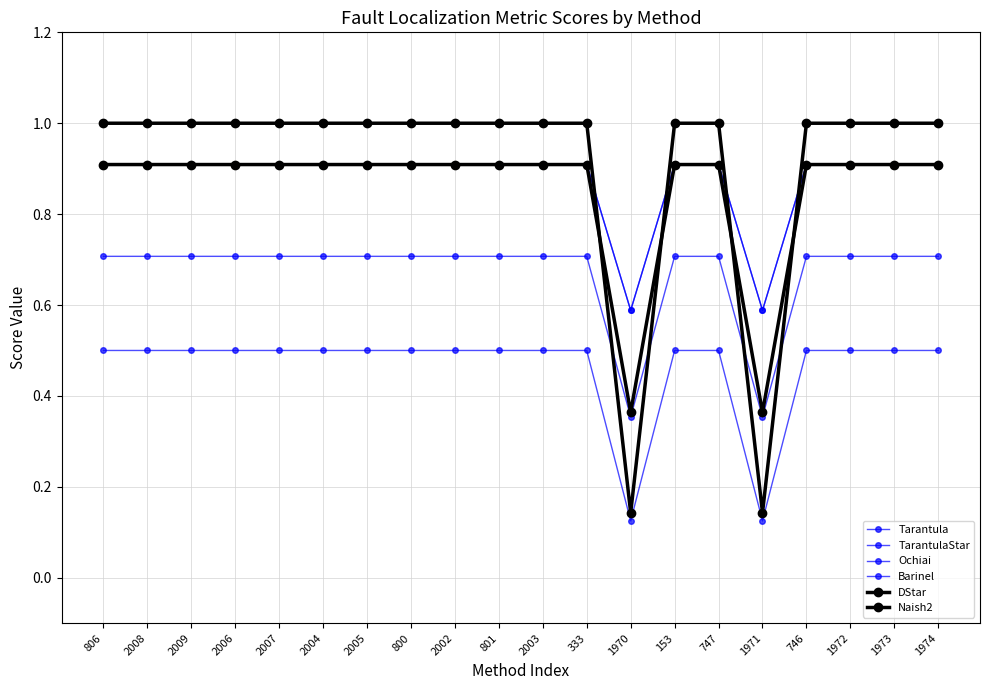

The value of TarantulaStar at 2009 is 0.9. True or false?

True